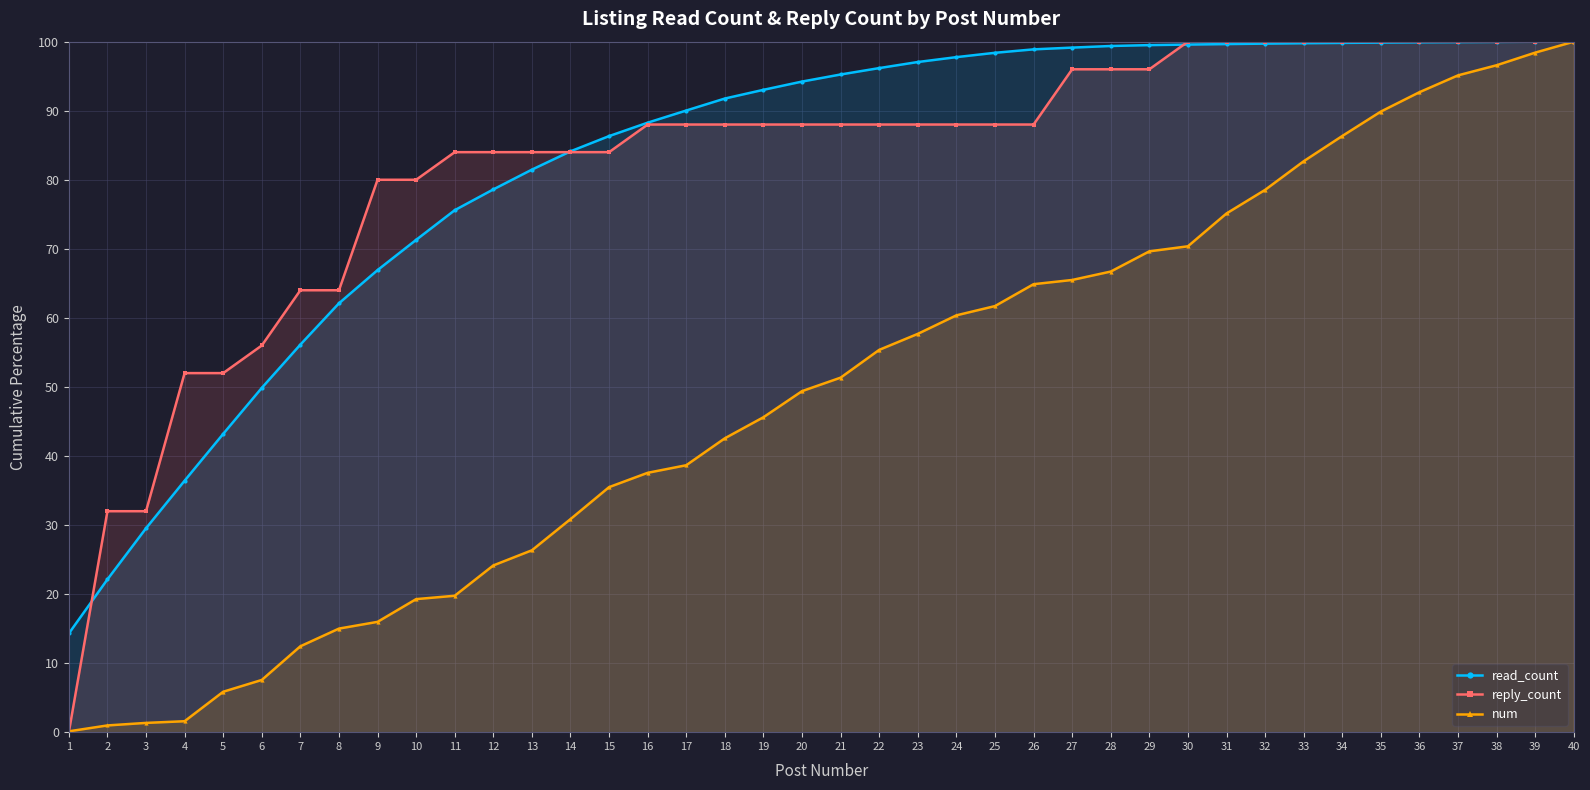

What is the lowest value of the read_count series?

14.3